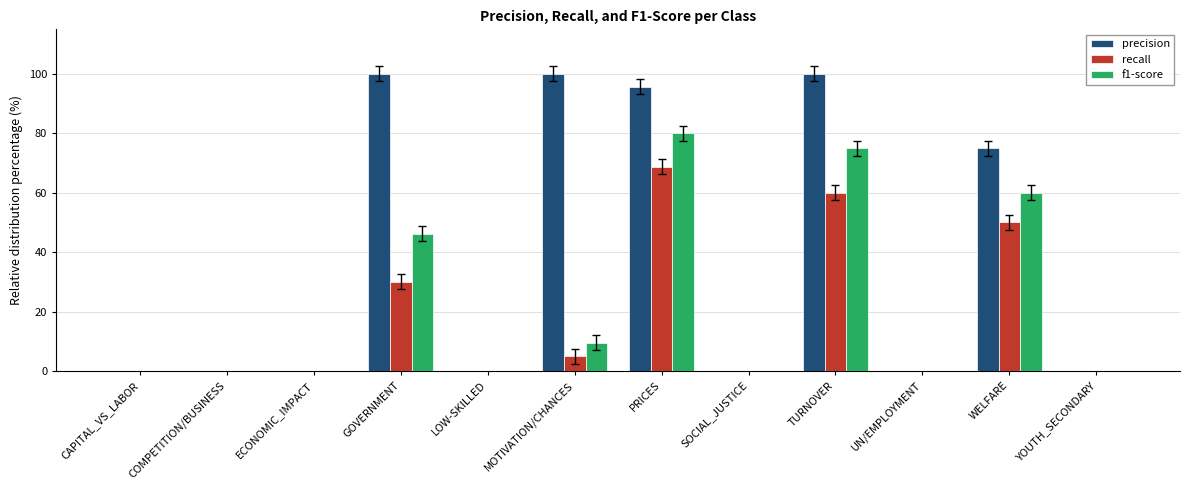

At which category is the sum across all series the highest?

PRICES